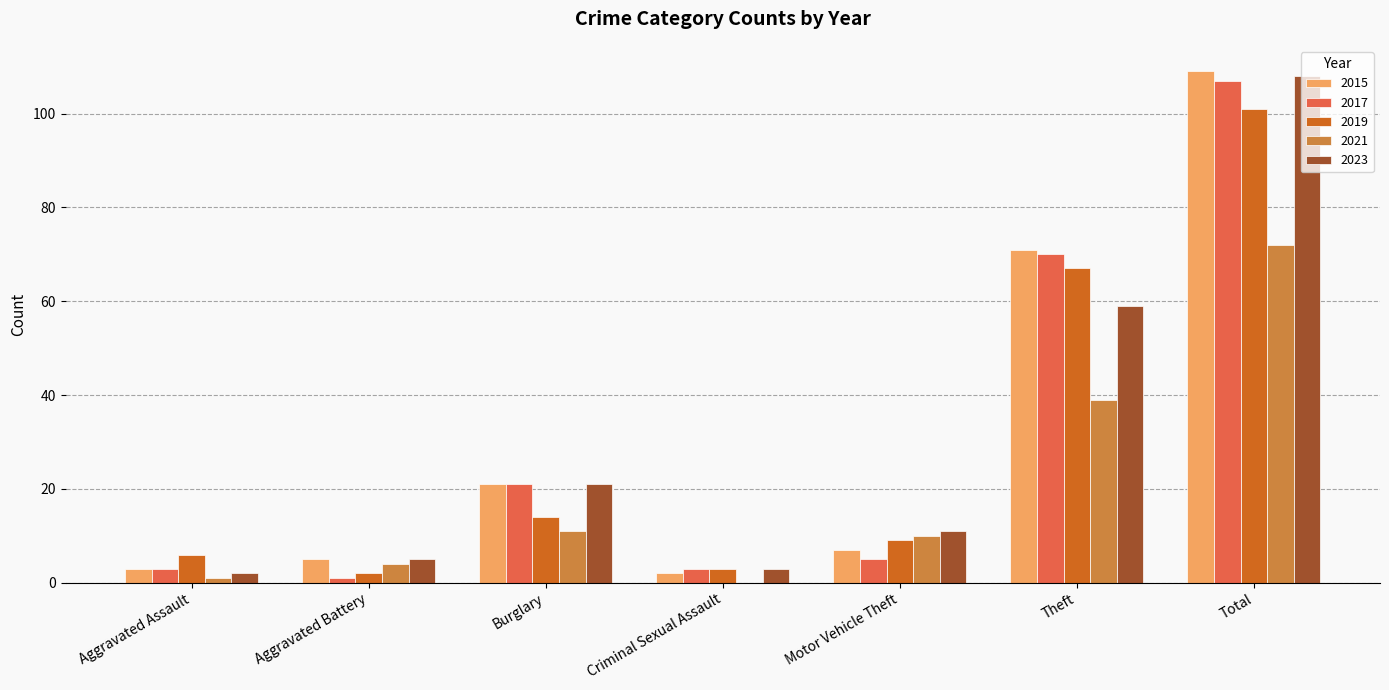

What is the difference between the 2023 values at Theft and Motor Vehicle Theft?

48